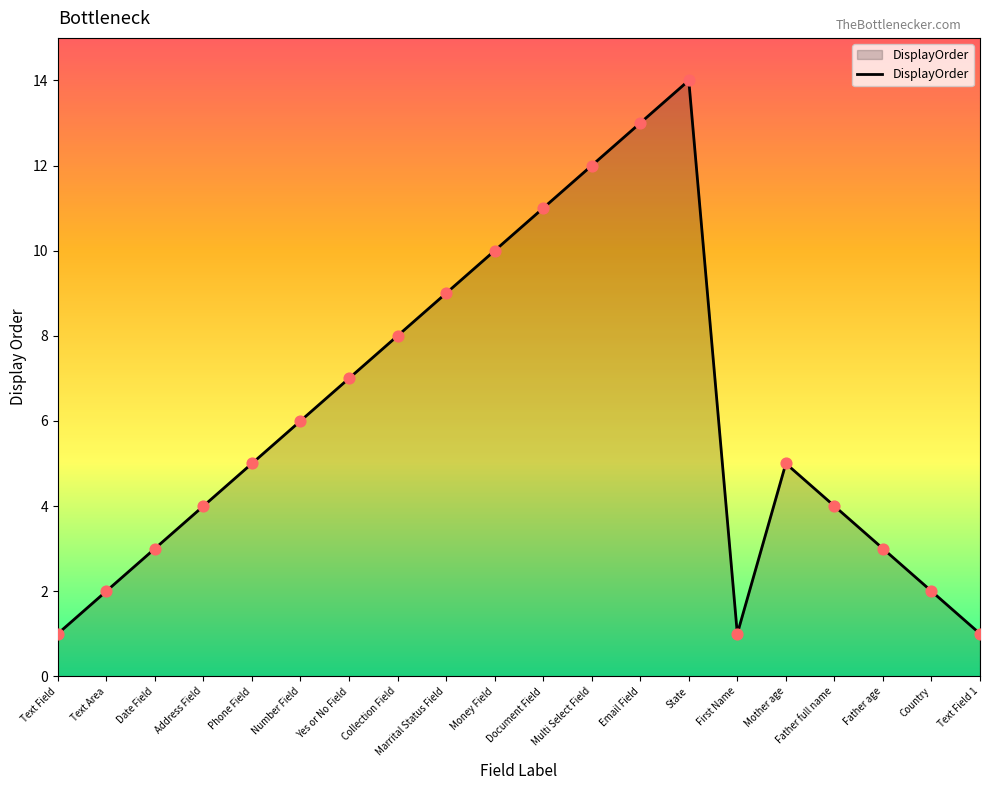

Between Collection Field and State, which is larger?

State